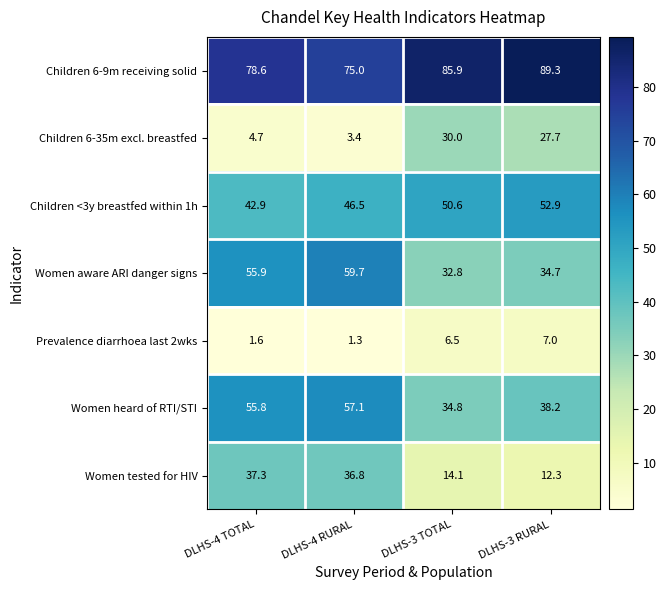

Which series has the largest total across all categories?

Children 6-9m receiving solid